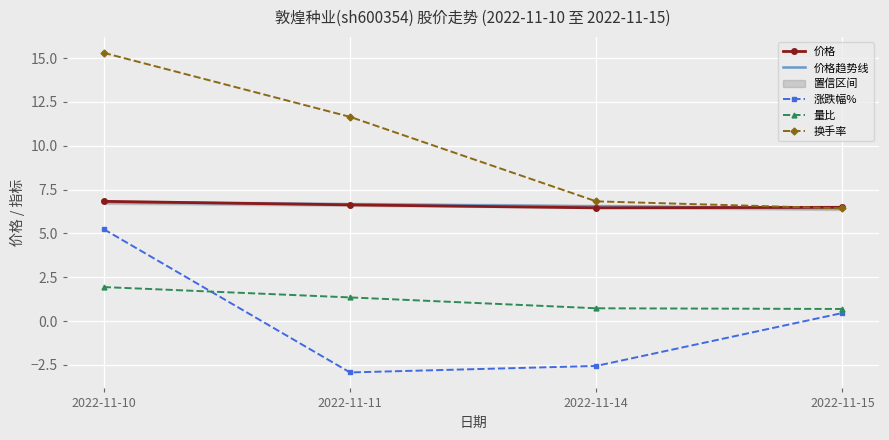

List the labels in order of 换手率 value, largest first.

2022-11-10, 2022-11-11, 2022-11-14, 2022-11-15